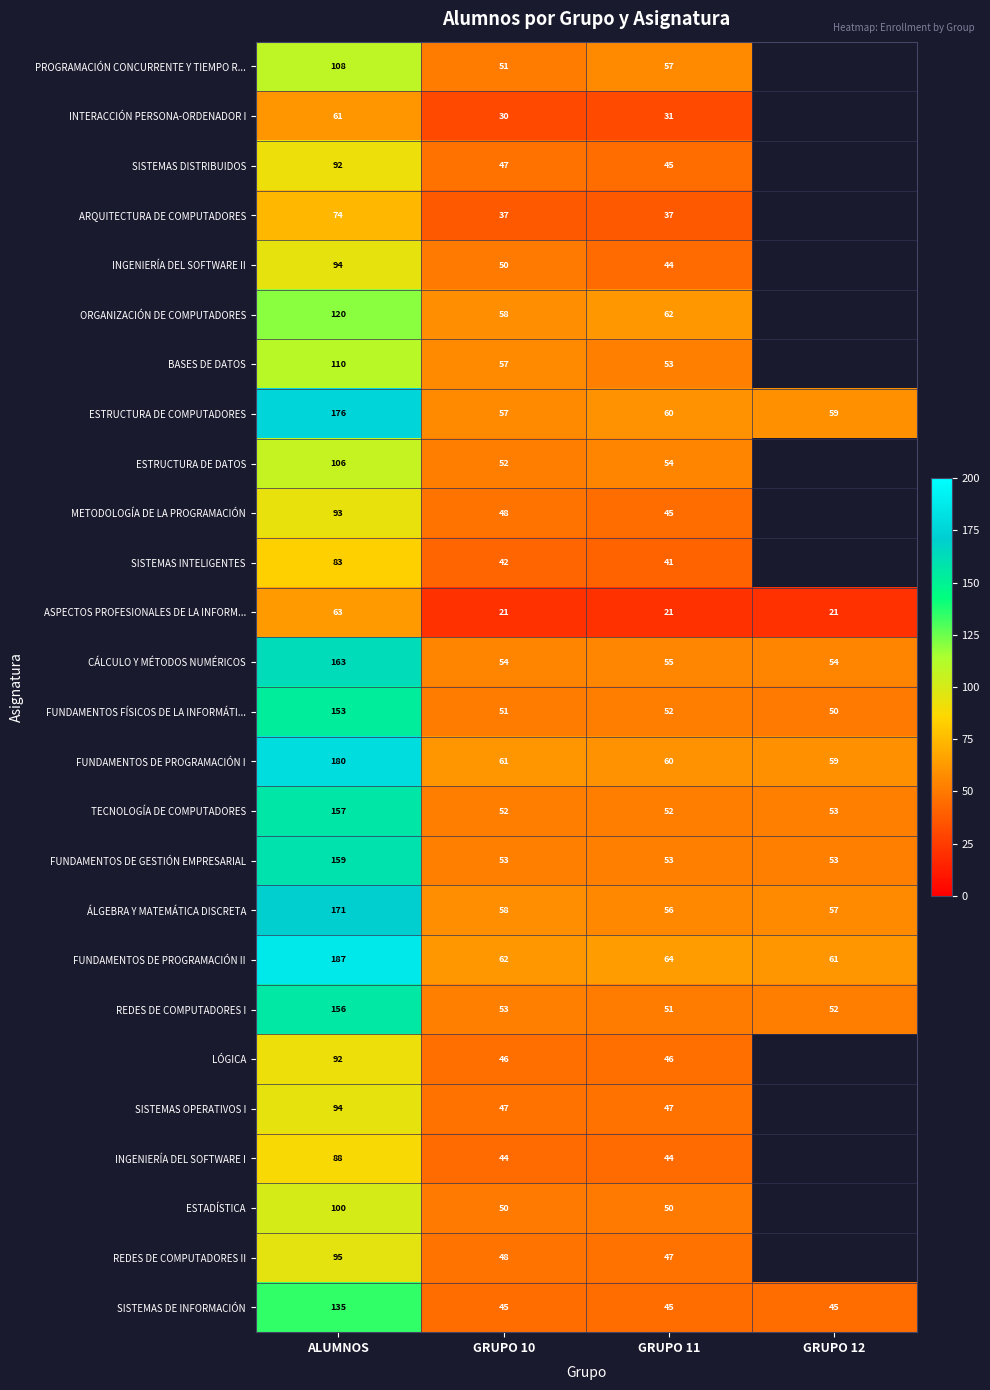

What is the maximum value shown in the chart?

187.0